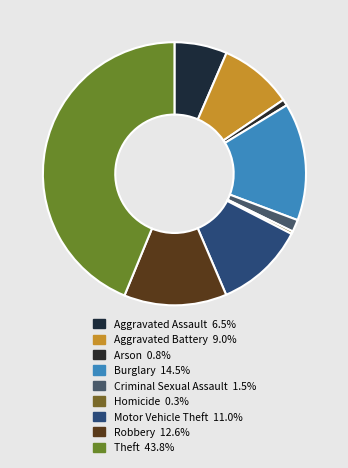

Which has a higher value, Aggravated Assault or Motor Vehicle Theft?

Motor Vehicle Theft